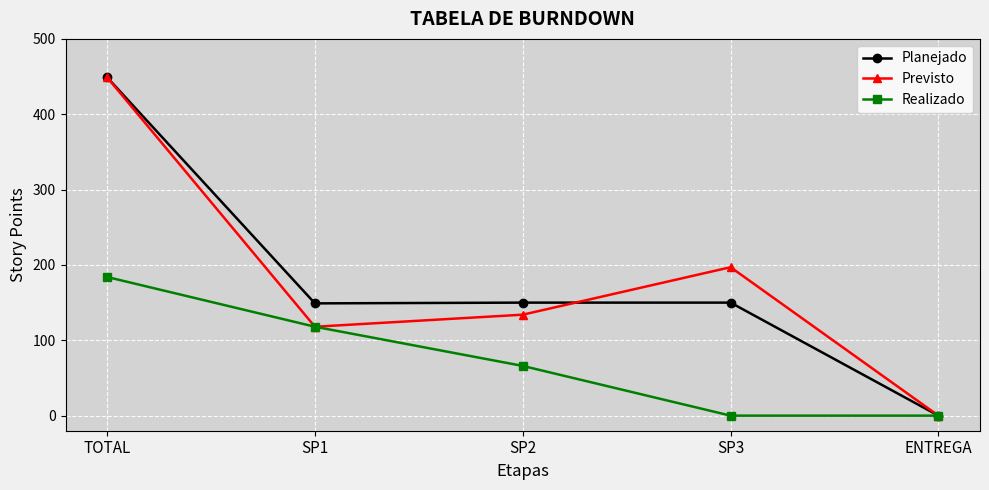

Where is Previsto nearest to the value 224?

SP3